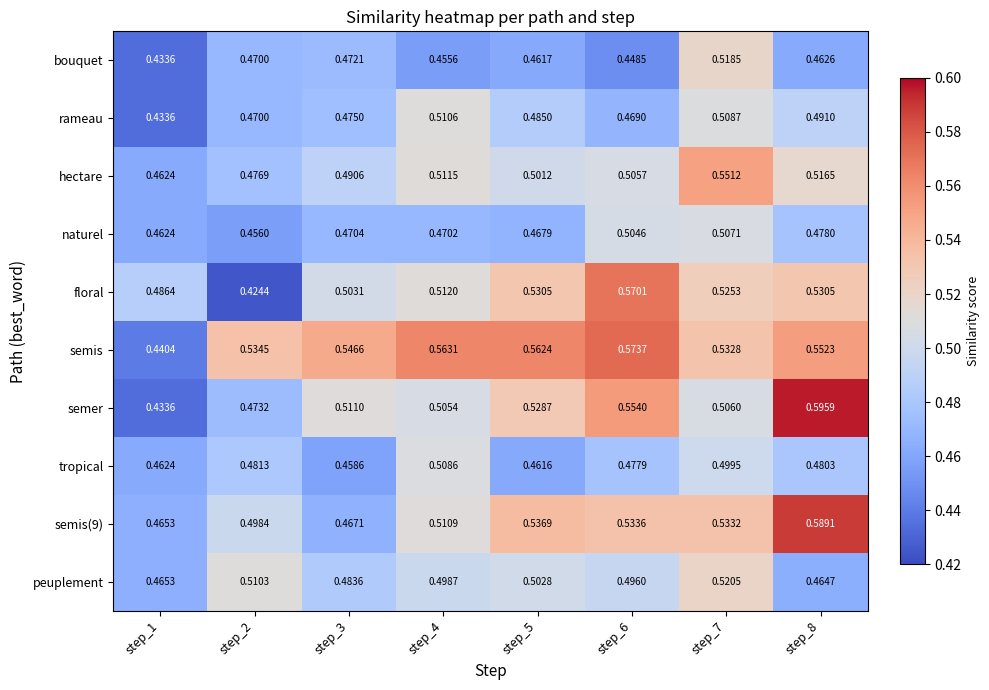

Is the value of naturel at step_1 greater than the value of hectare at step_2?

No